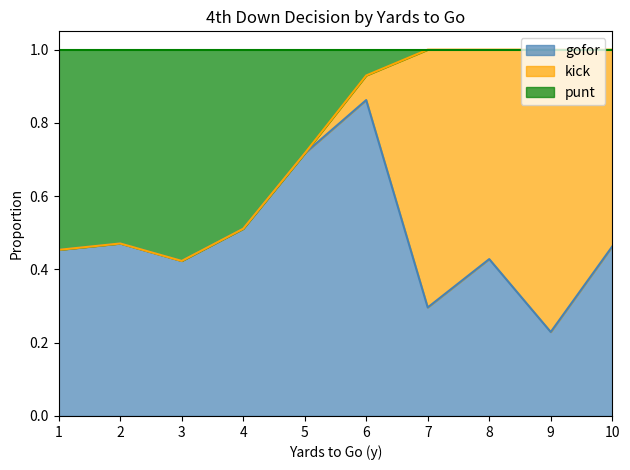

What is the total value across all series at 9?

1.0